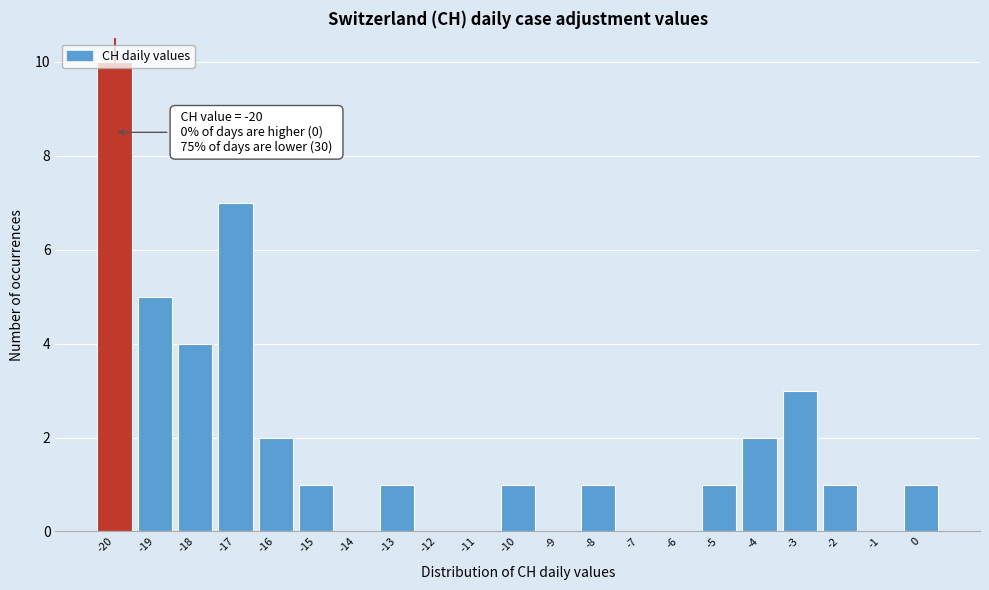

Which range on the x-axis has the tallest bar?

-20.5 to -19.5